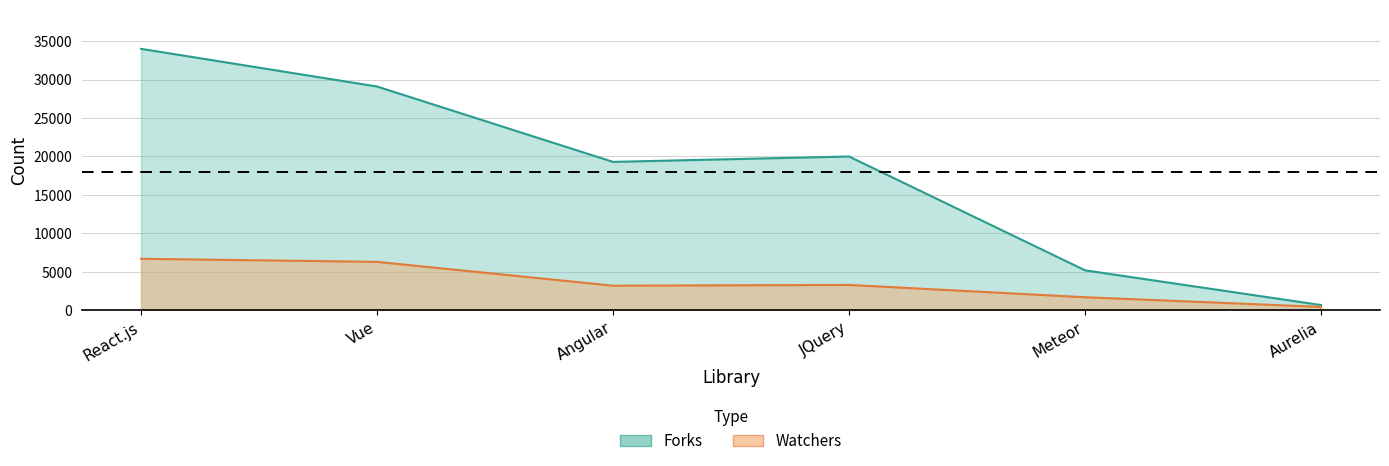

Reading right to left, extract all data points from this chart.

Forks: 684	5200	20000	19300	29100	34000
Watchers: 442	1700	3300	3200	6300	6700